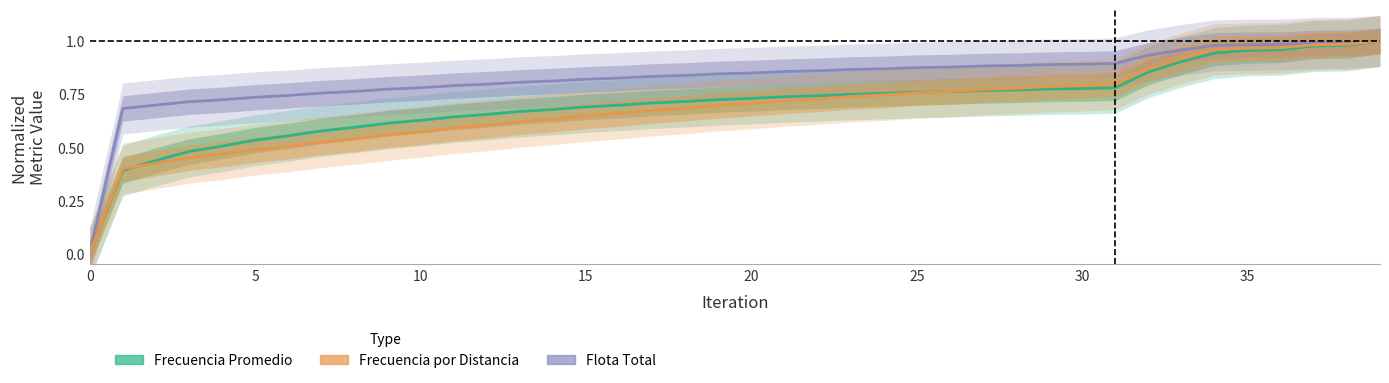

What is the value of the Frecuencia por Distancia point at the 30th from the left?

0.8